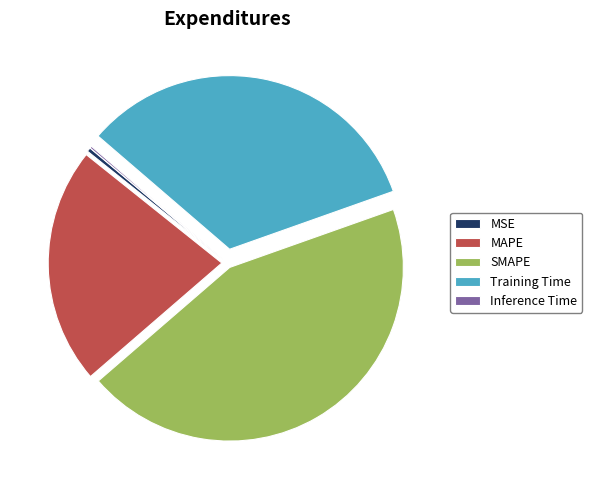

Do SMAPE and MSE together represent more than half of the pie?

No